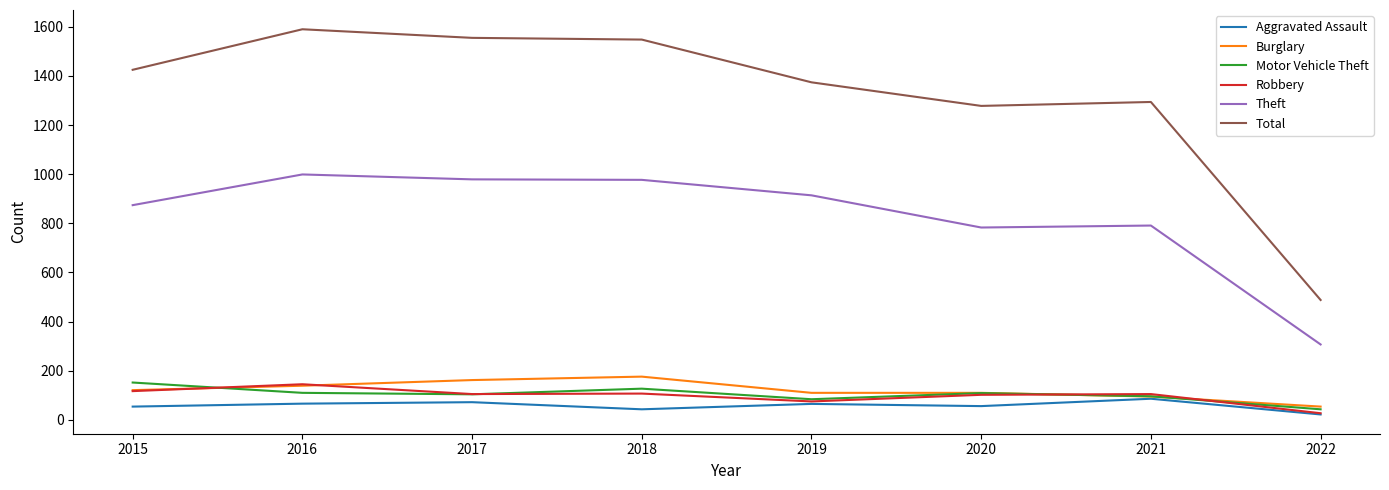

What is the minimum value for Theft?

307